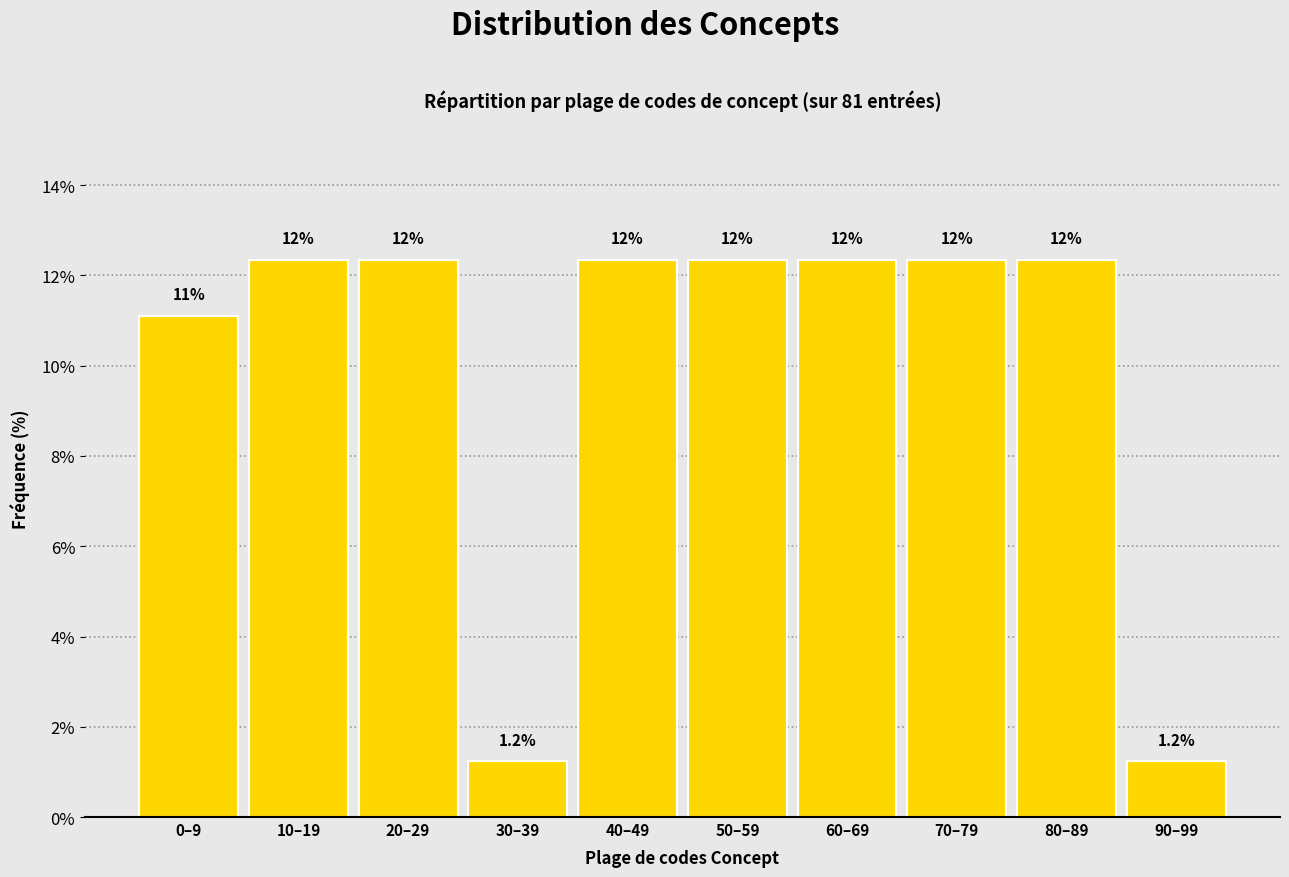

How many bars are there in total?

10